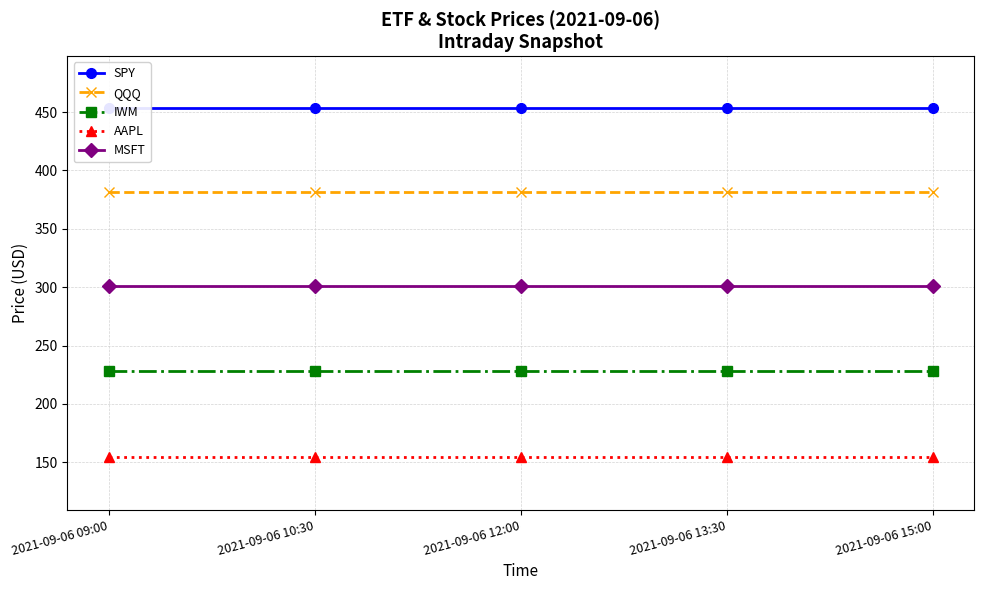

What is the value of the IWM point at the 1st from the left?

228.0